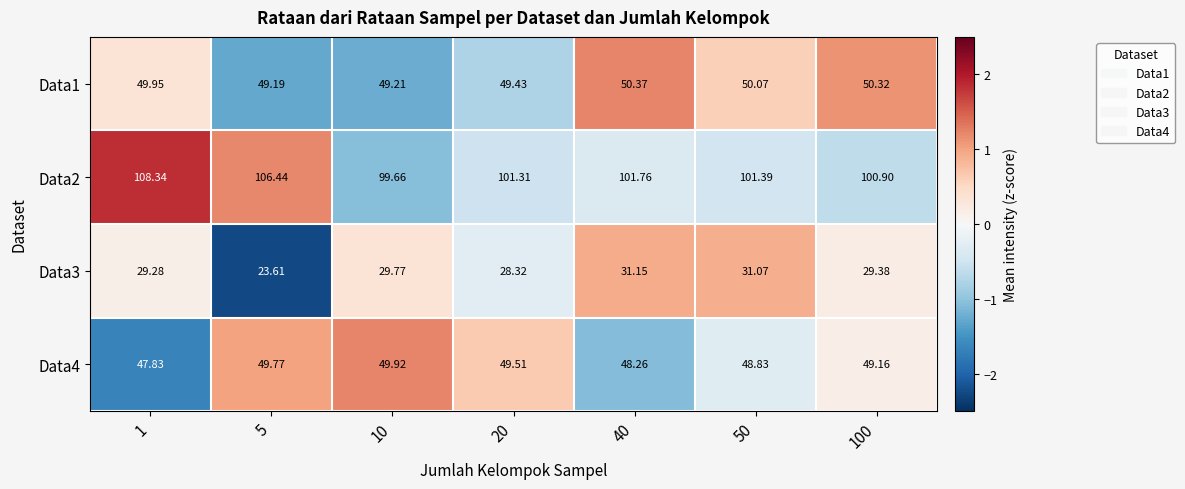

Is the value of Data2 at 100 greater than the value of Data4 at 1?

Yes